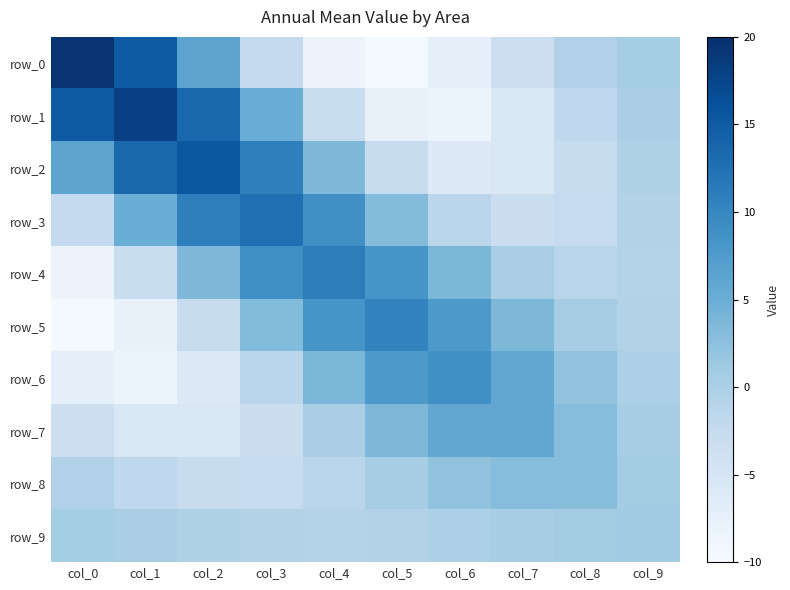

What is the highest value of the row_9 series?

1.0